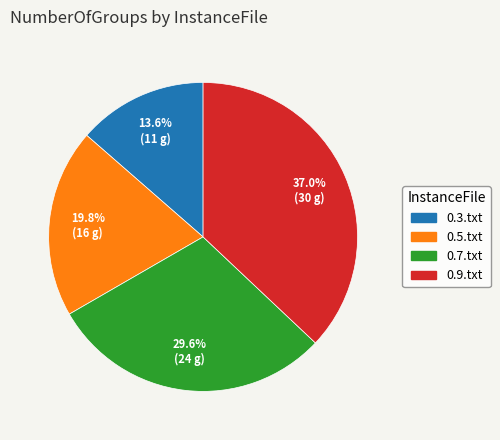

Which slice is the largest?

0.9.txt